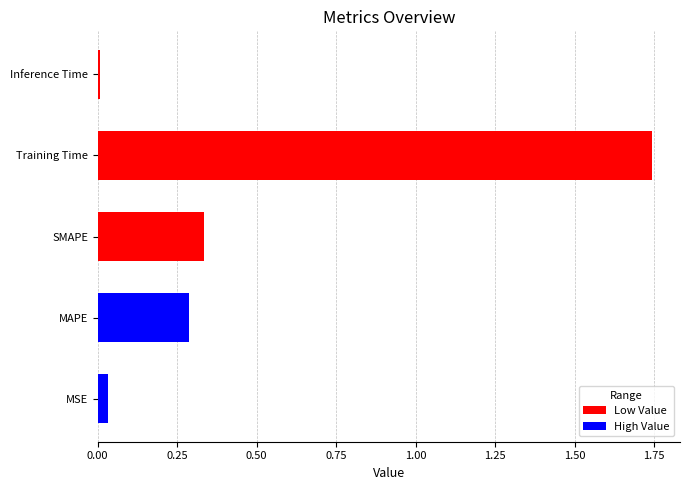

List the labels in order of value, largest first.

Training Time, SMAPE, MAPE, MSE, Inference Time